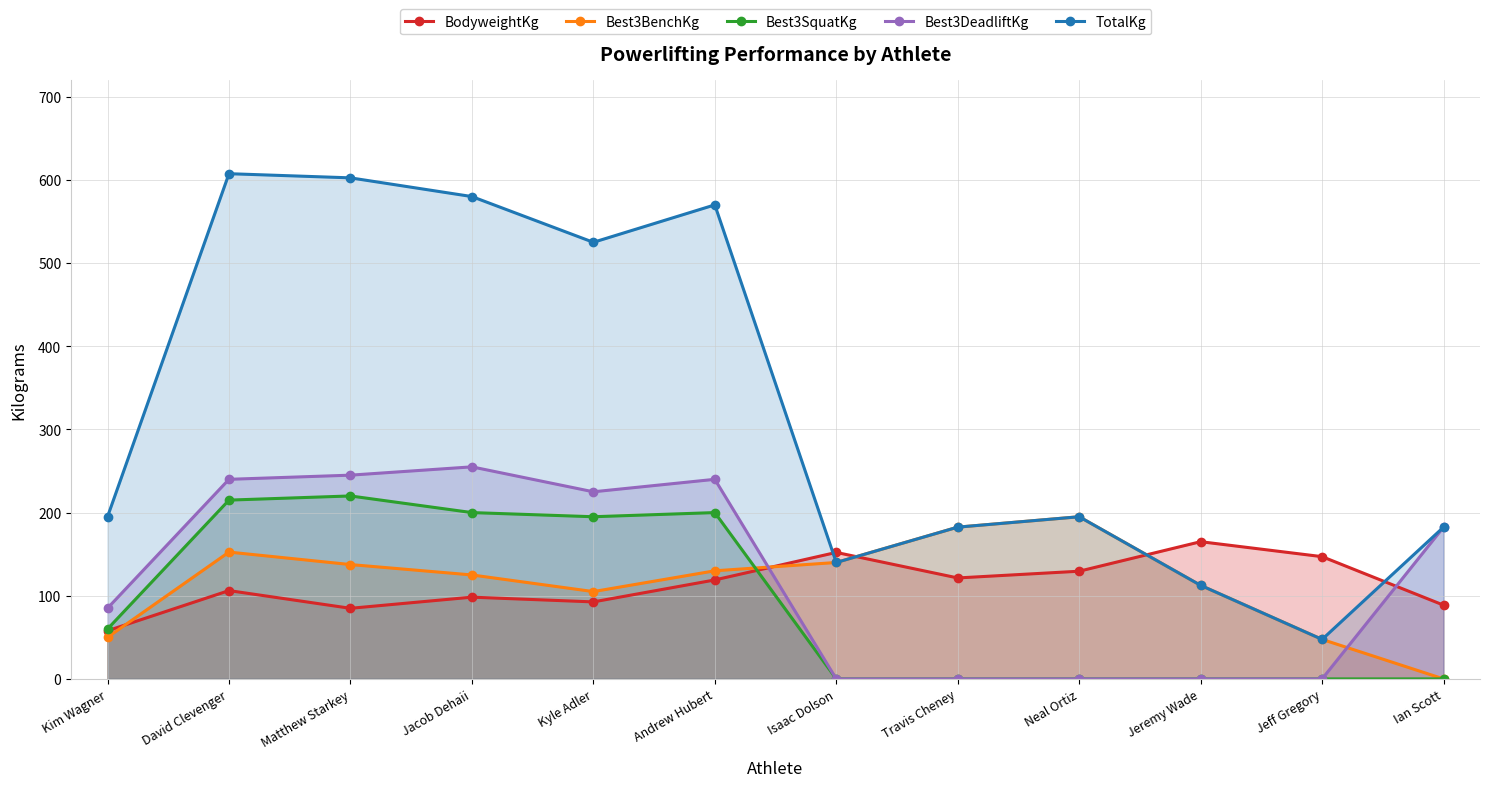

At which category does Best3SquatKg reach its first local valley?

Kyle Adler